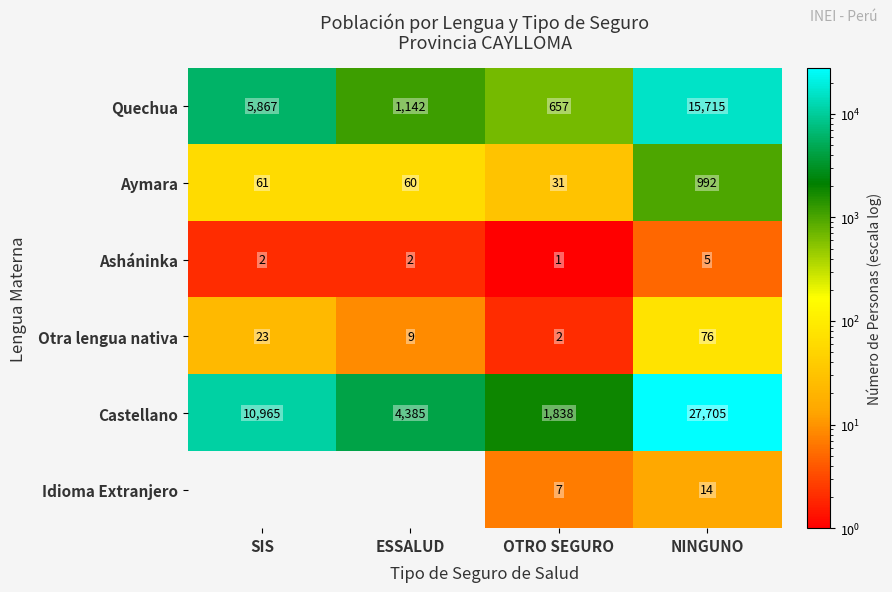

How many data points does each series have?

4